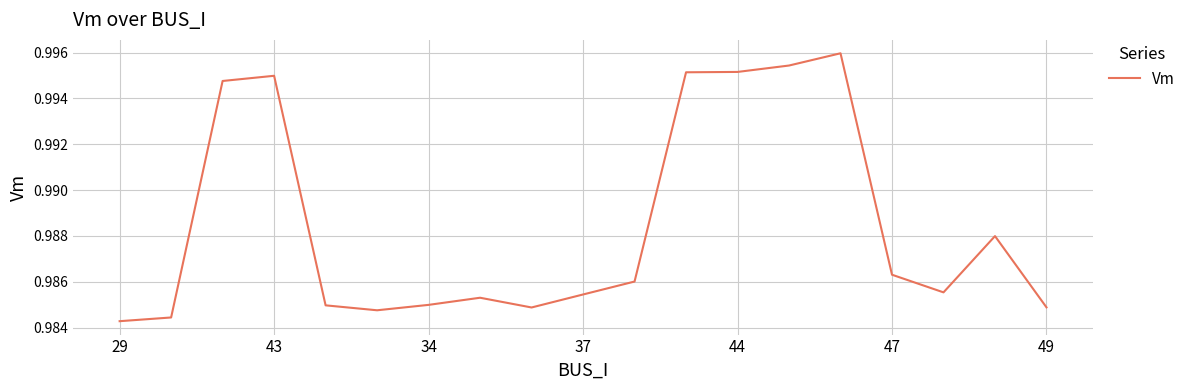

The value at 49 is 1.6. True or false?

False